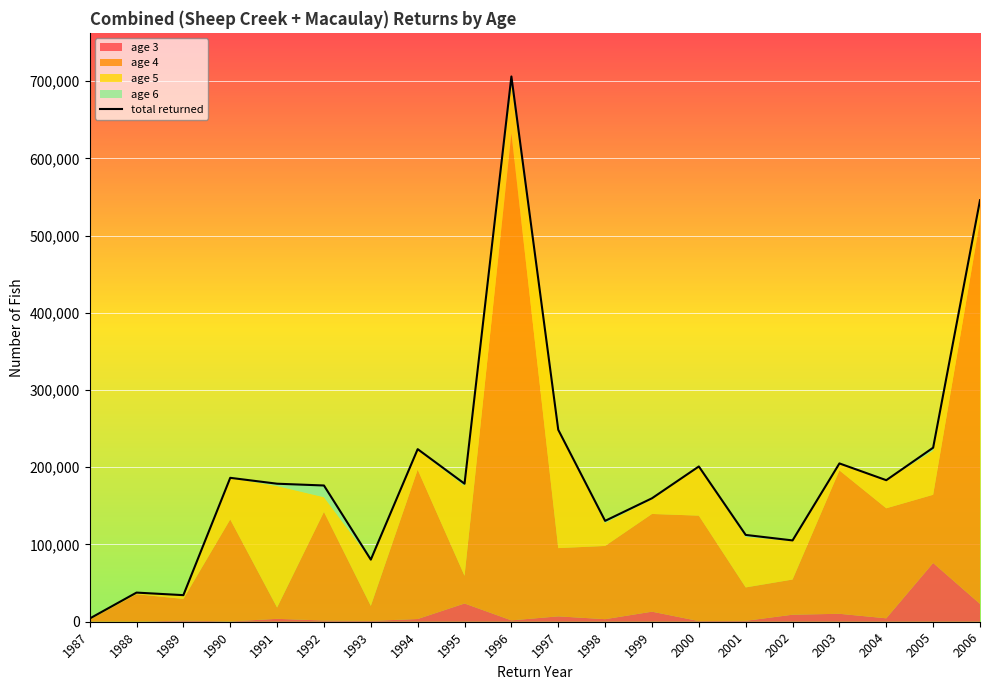

Between 1989 and 1999, which series saw the biggest shift?

age 4